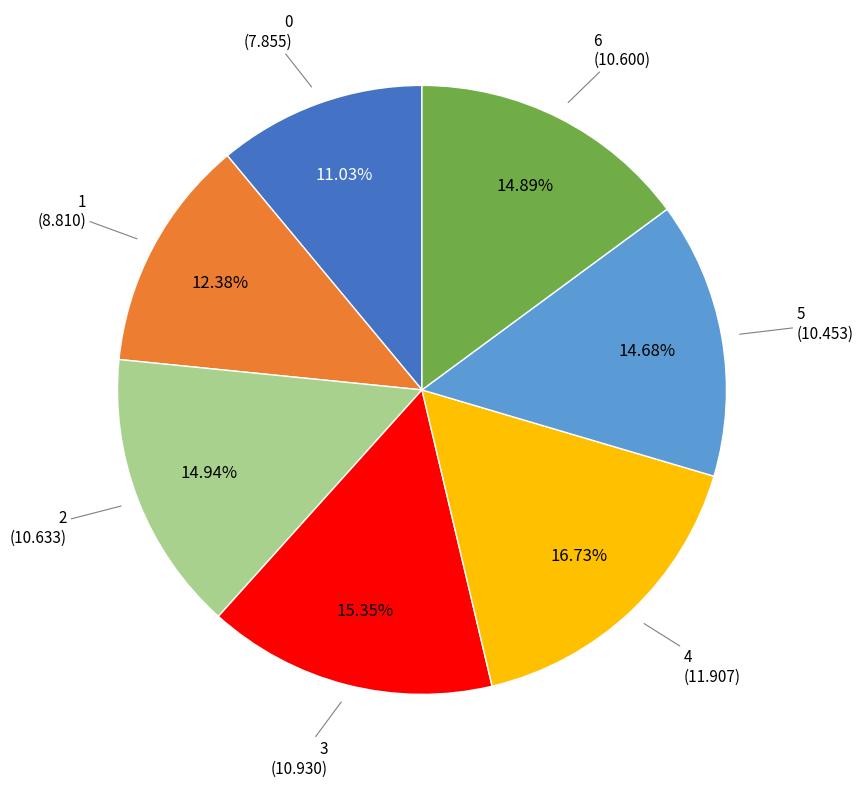

To the nearest percent, what is the difference between the largest and smallest slice percentages?

6%